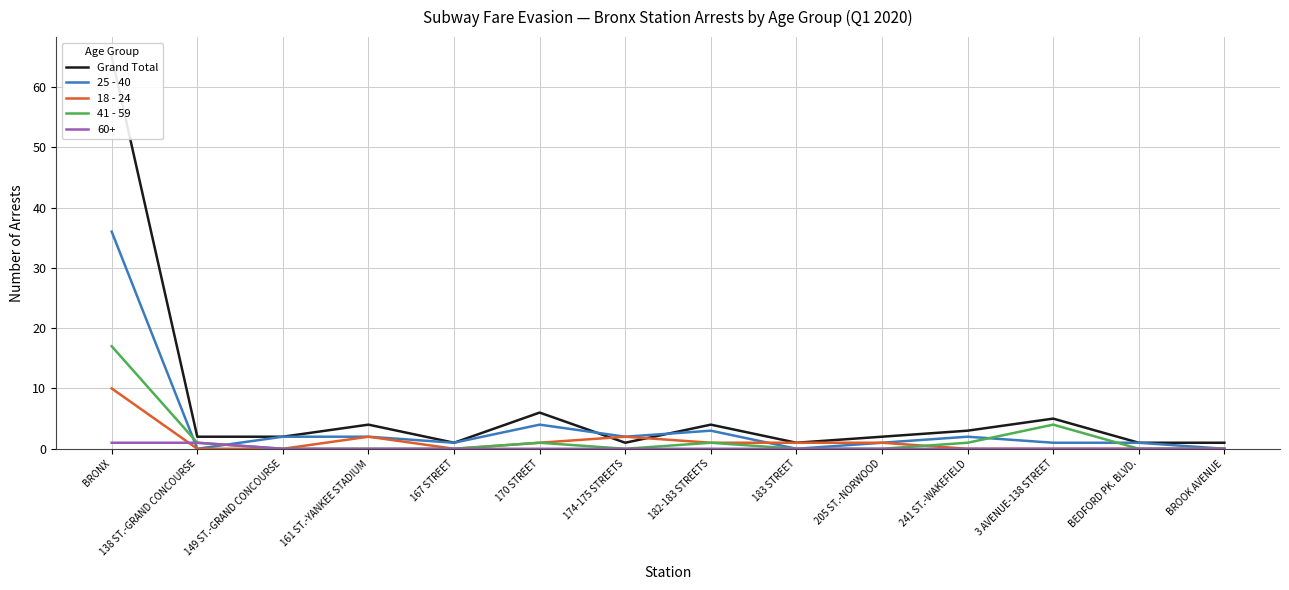

True or false: 18 - 24 has more than 2 interior local peaks.

False